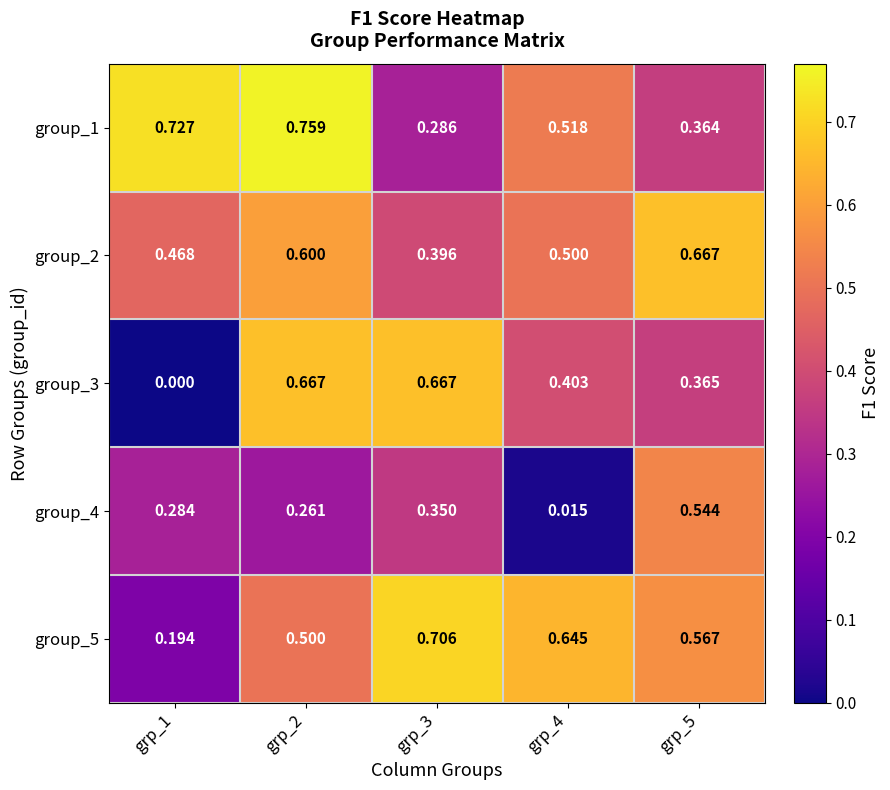

Which category has the lowest value across all series?

grp_1